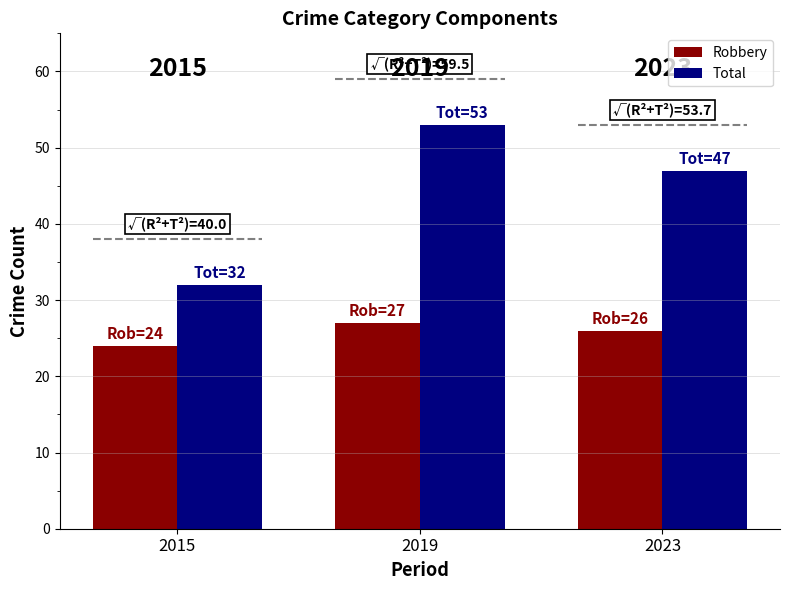

Which label corresponds to the largest value in the chart?

2019